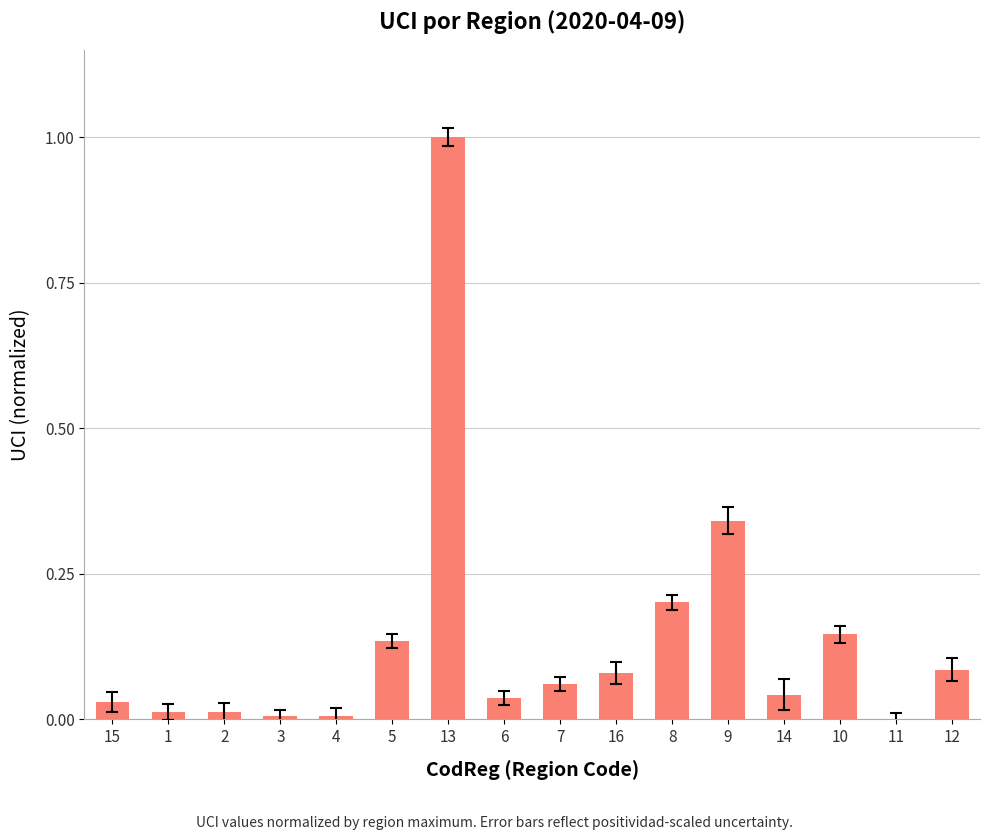

The chart shows a value of 0.1 at 8. True or false?

False